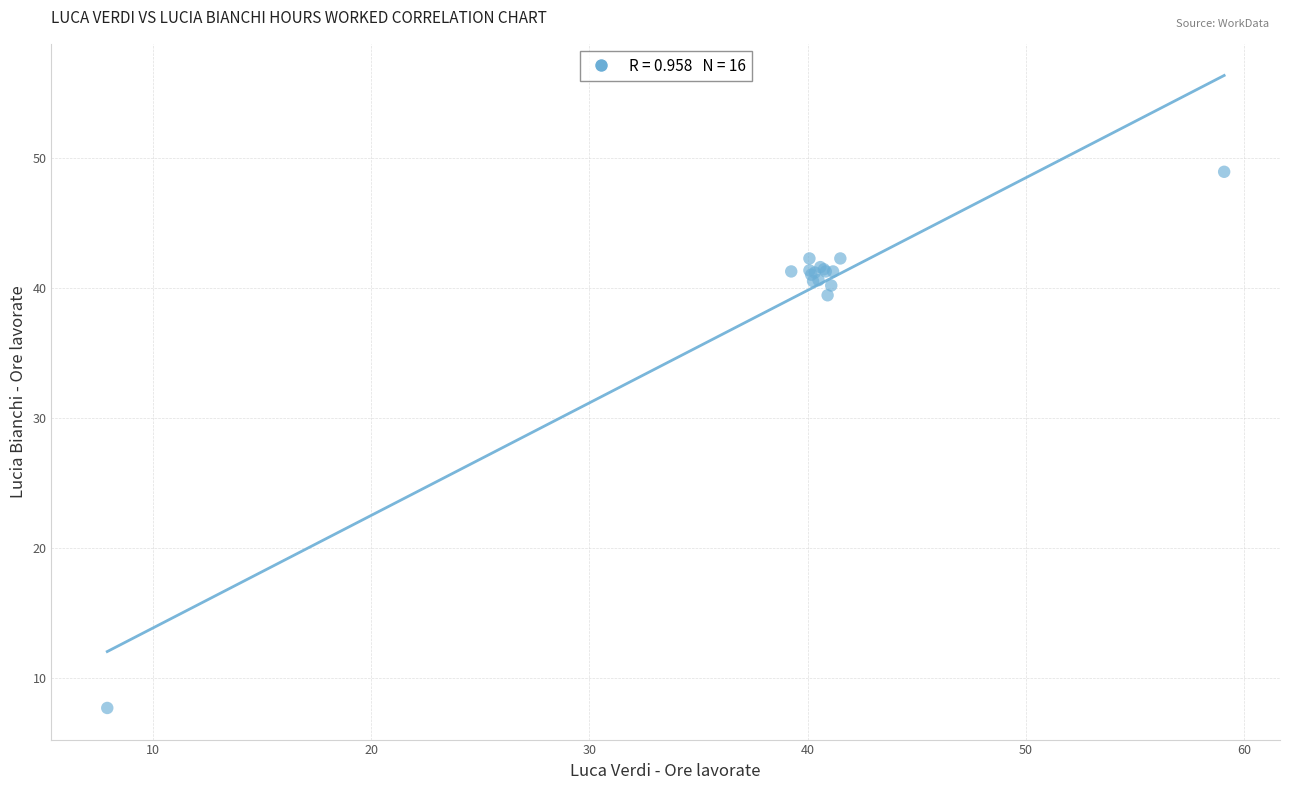

What Y value in the scatter plot is closest to 28?

39.4